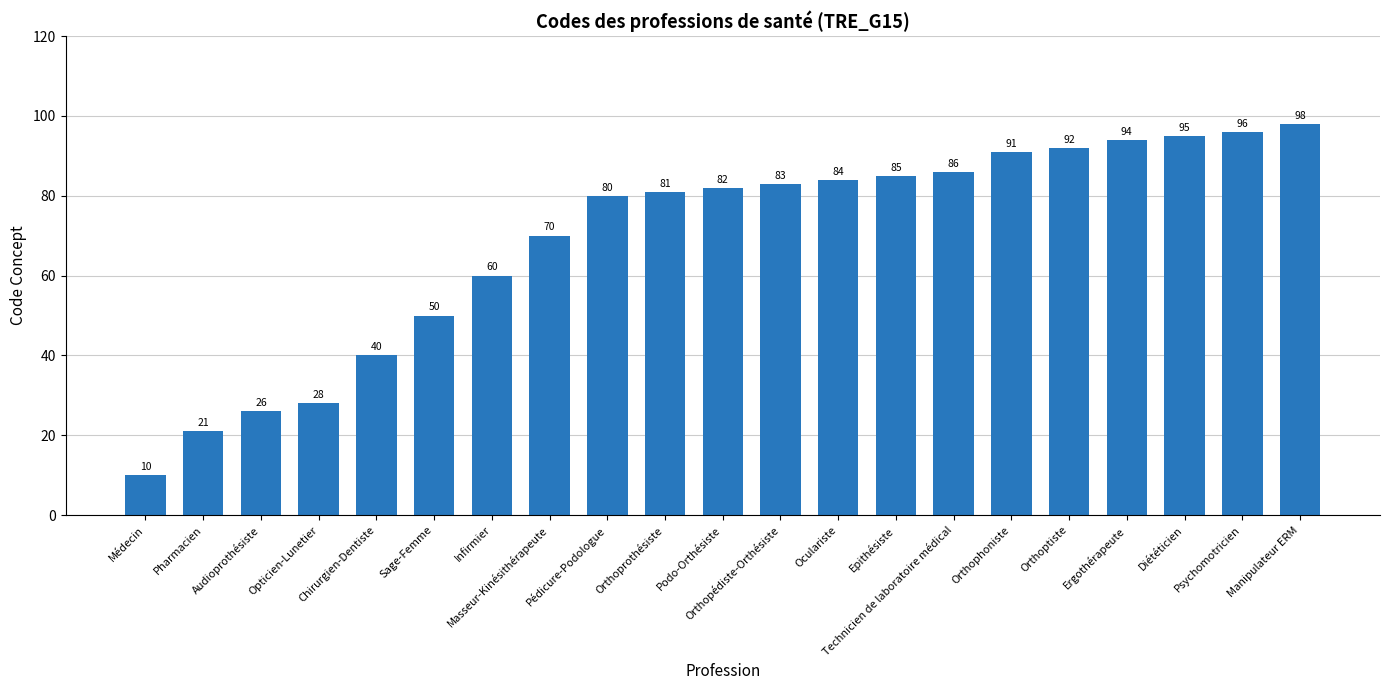

Rank the categories by value from lowest to highest.

Médecin, Pharmacien, Audioprothésiste, Opticien-Lunetier, Chirurgien-Dentiste, Sage-Femme, Infirmier, Masseur-Kinésithérapeute, Pédicure-Podologue, Orthoprothésiste, Podo-Orthésiste, Orthopédiste-Orthésiste, Oculariste, Epithésiste, Technicien de laboratoire médical, Orthophoniste, Orthoptiste, Ergothérapeute, Diététicien, Psychomotricien, Manipulateur ERM